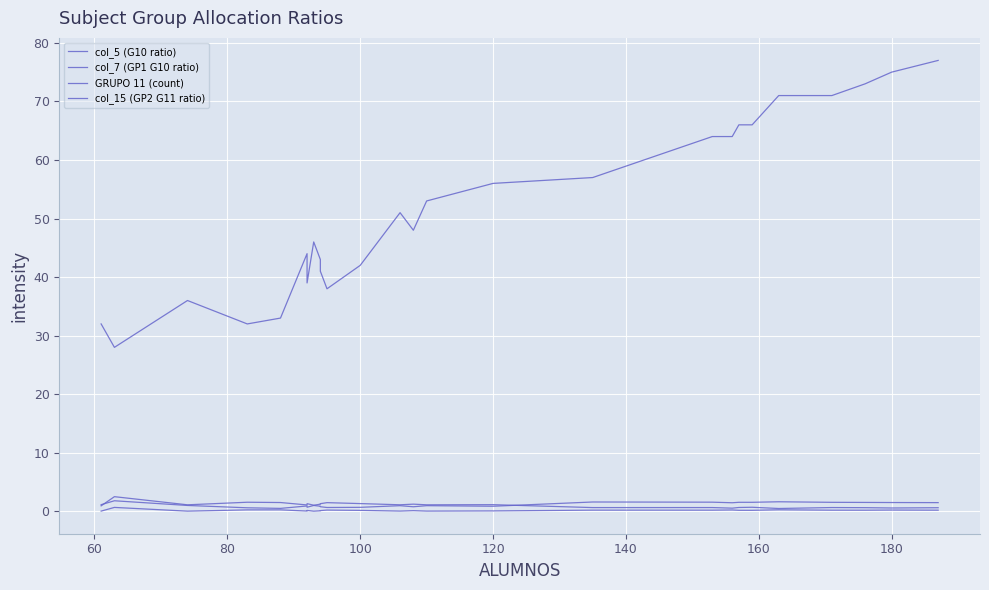

At which label is col_5 (G10 ratio) closest to 0?

180